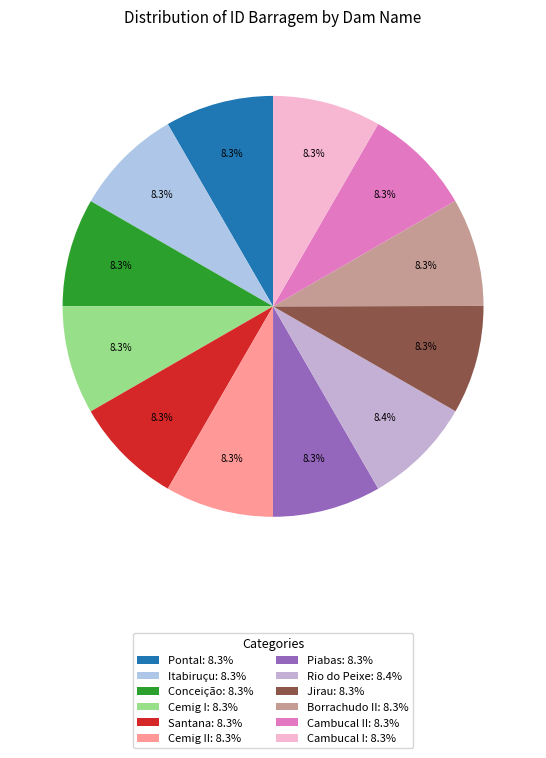

Is there any slice that represents more than half of the pie?

No